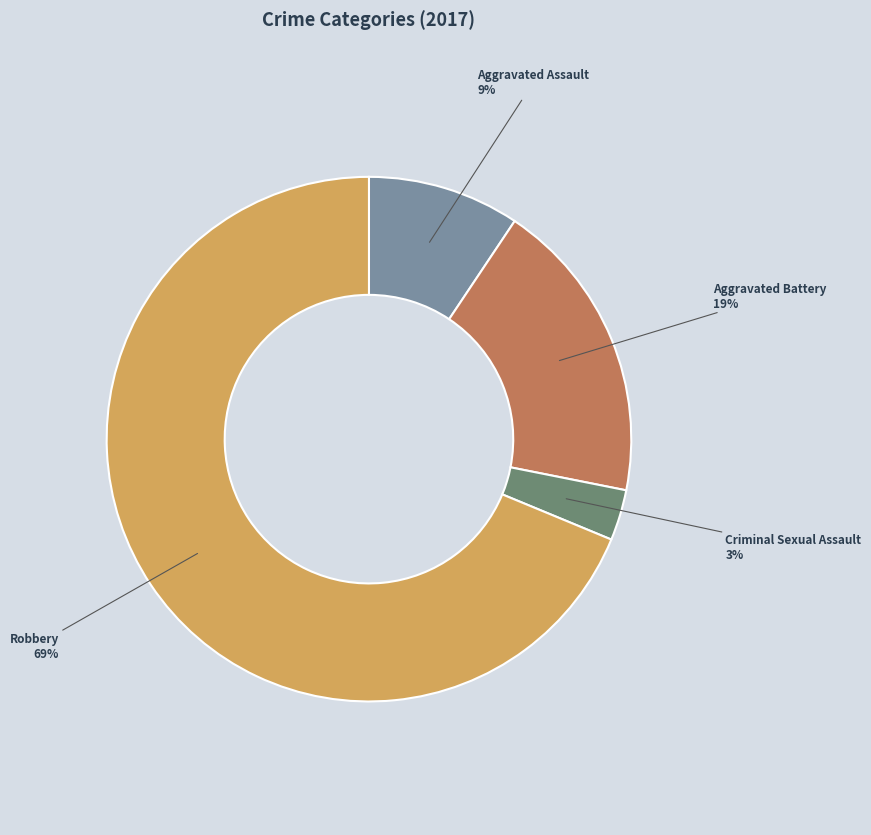

Is there a majority slice in this chart?

Yes